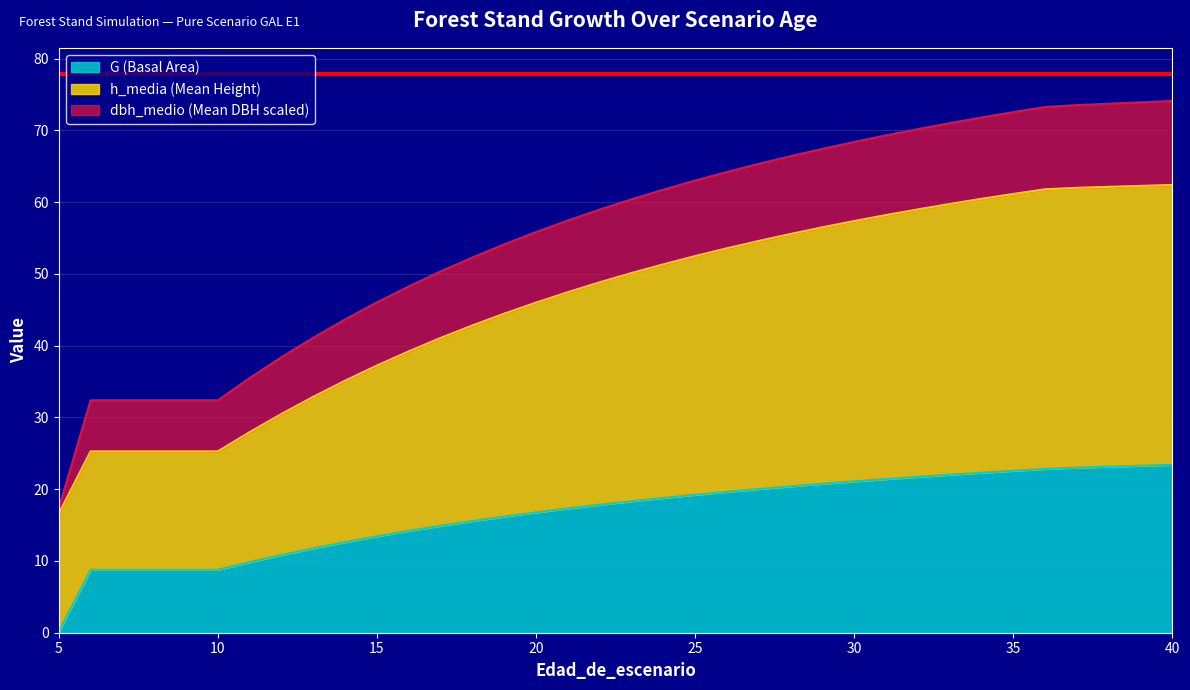

True or false: h_media has a value of 56.5 at 29.

True